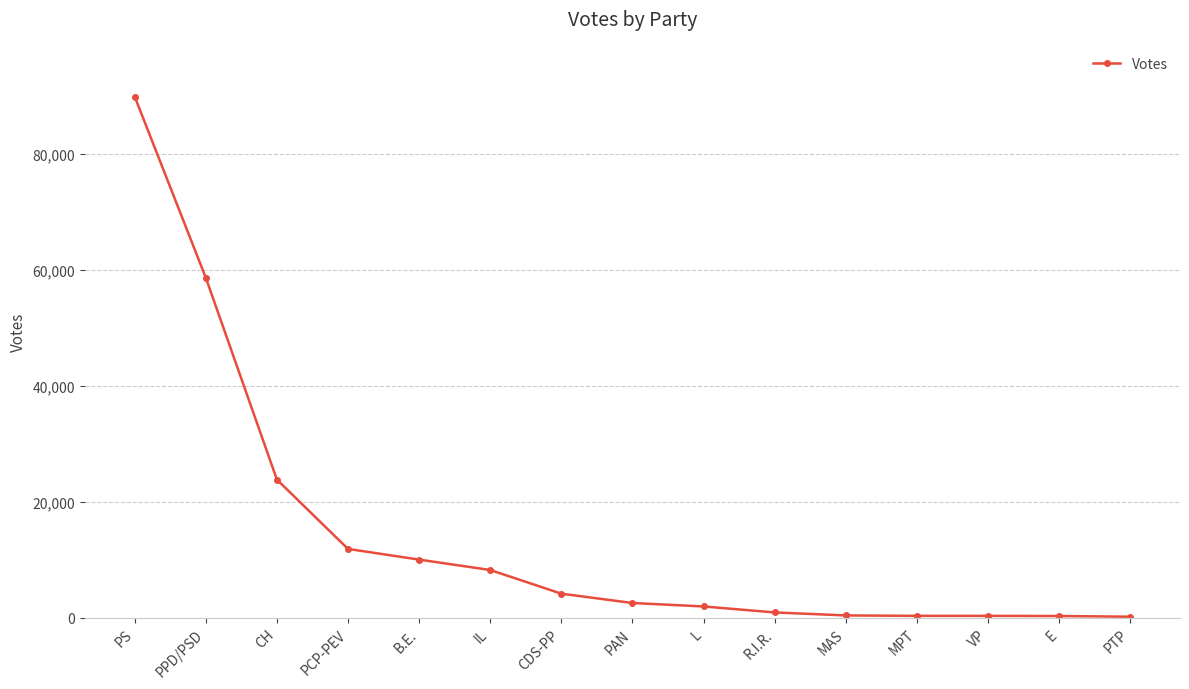

What is the average value?

14223